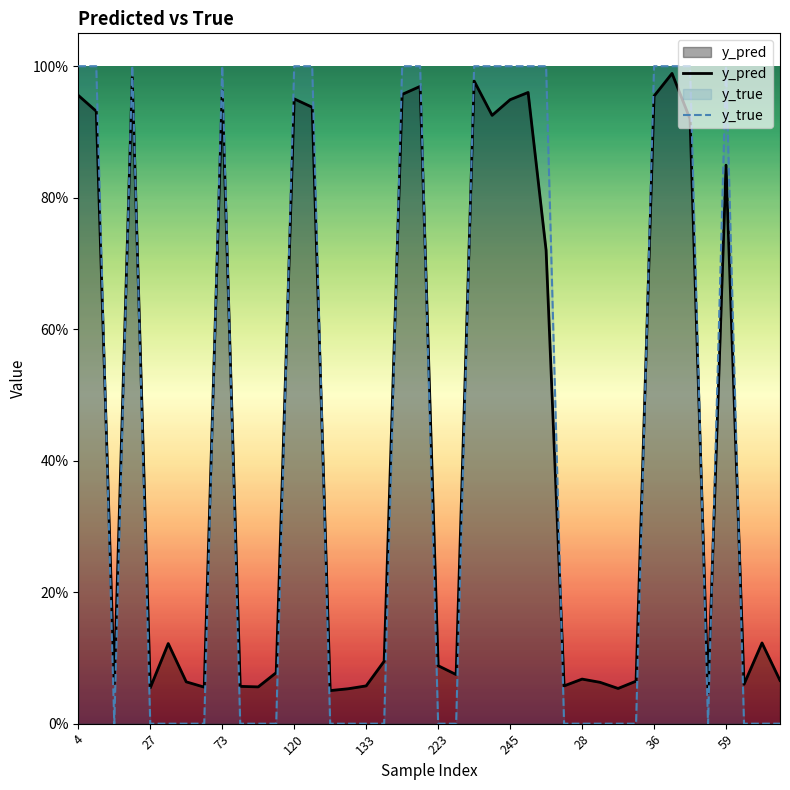

How many values in y_true are above zero?

17